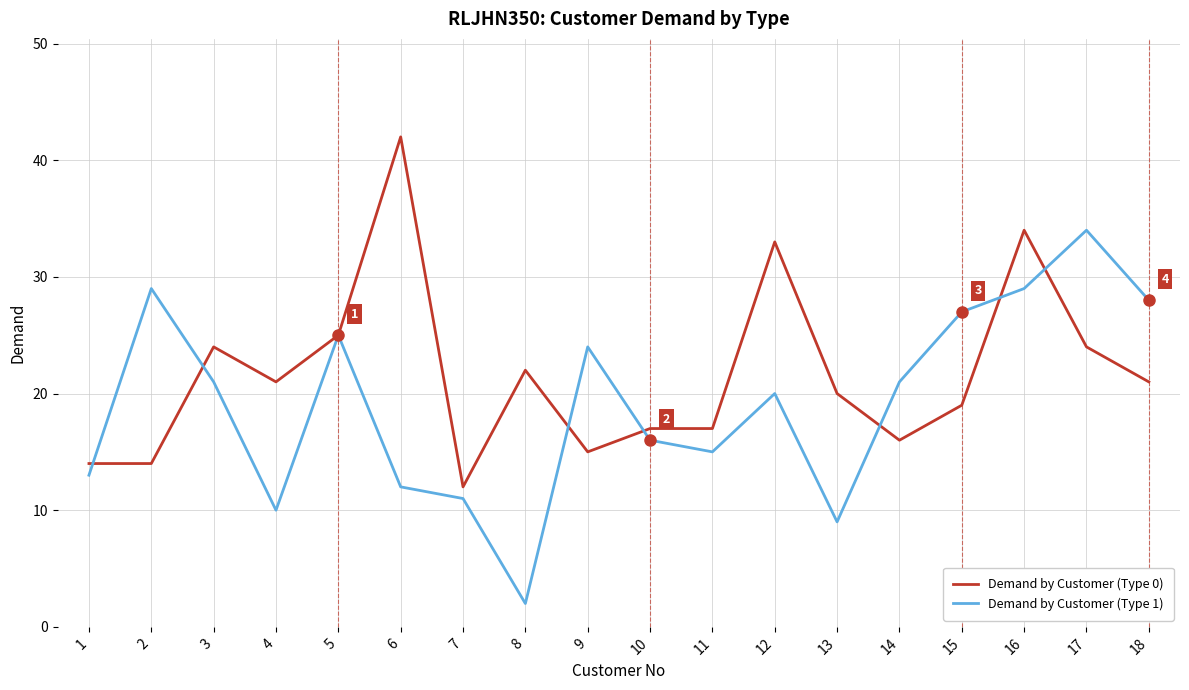

True or false: Demand by Customer (Type 1) and Demand by Customer (Type 0) cross at least once.

True